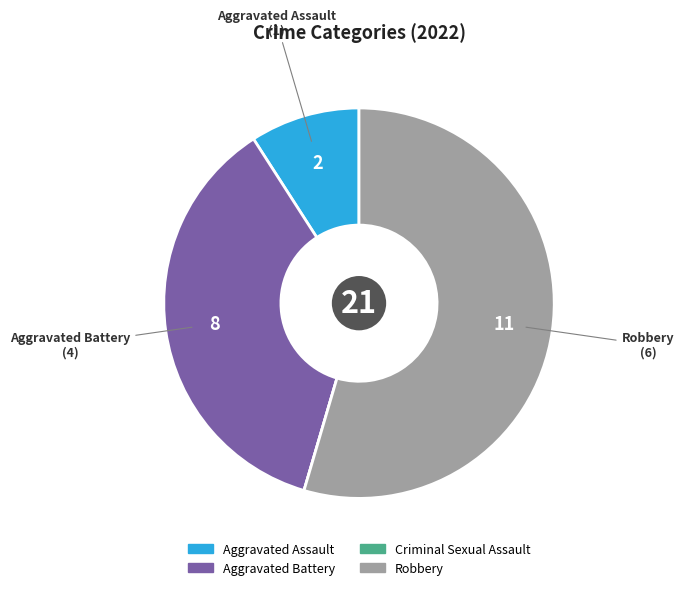

True or false: Robbery accounts for 69% of the total.

False